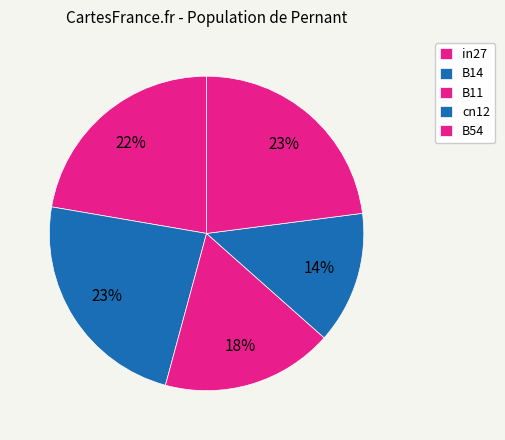

To the nearest percent, what portion does B54 represent?

23%